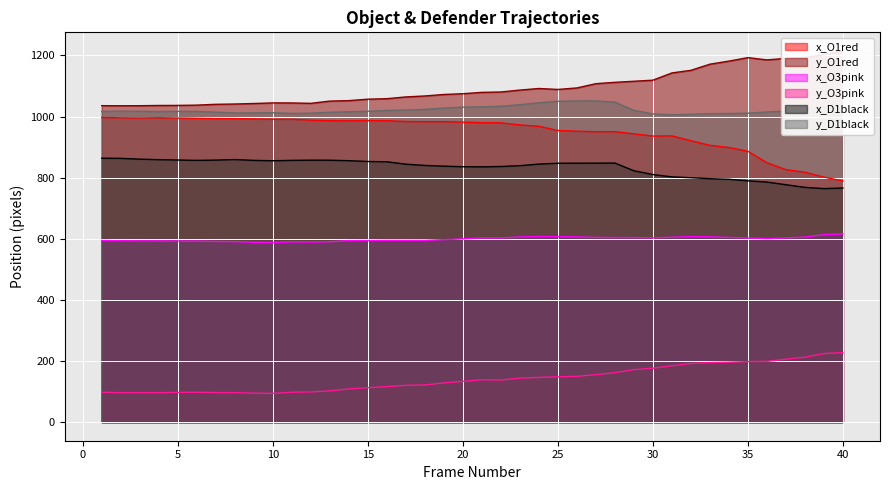

True or false: y_O1red and y_O3pink intersect in this chart.

False